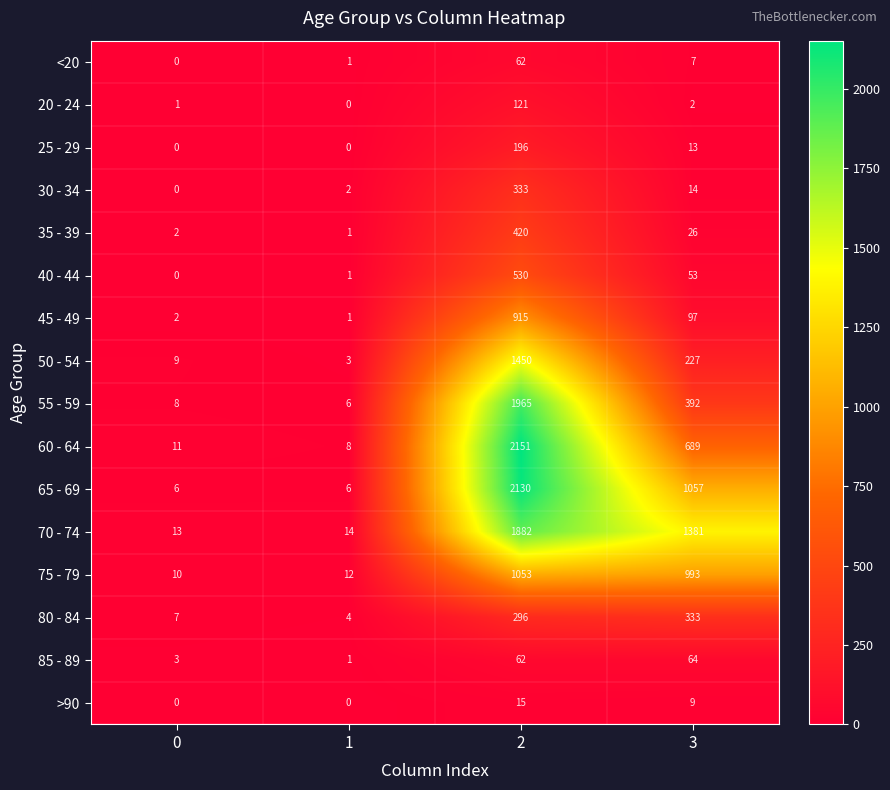

Between 1 and 2, which series saw the biggest shift?

60 - 64